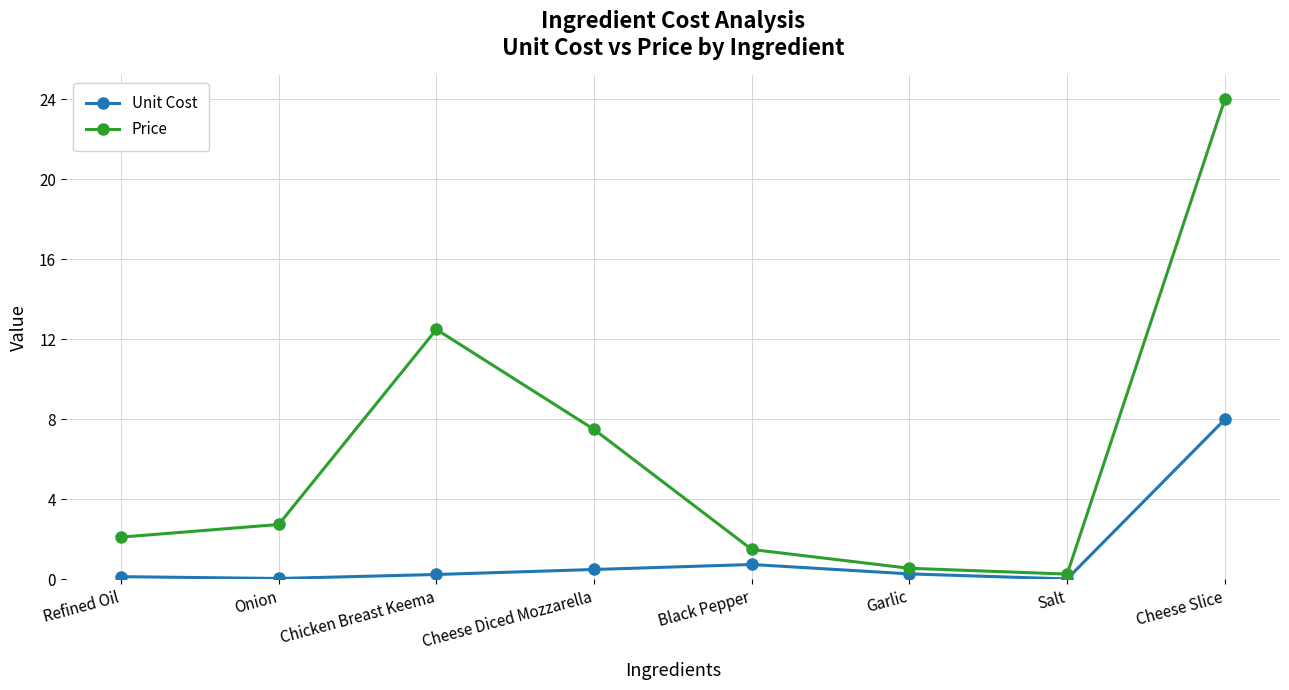

How many data points does each series have?

8